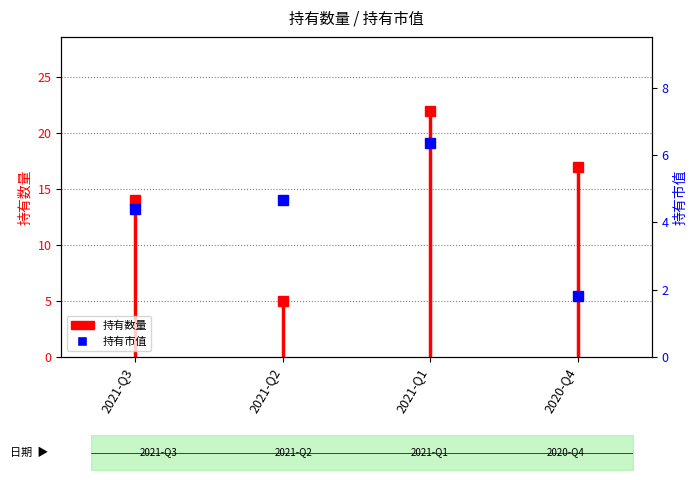

The value at 2021-Q3 is 4.4. True or false?

True